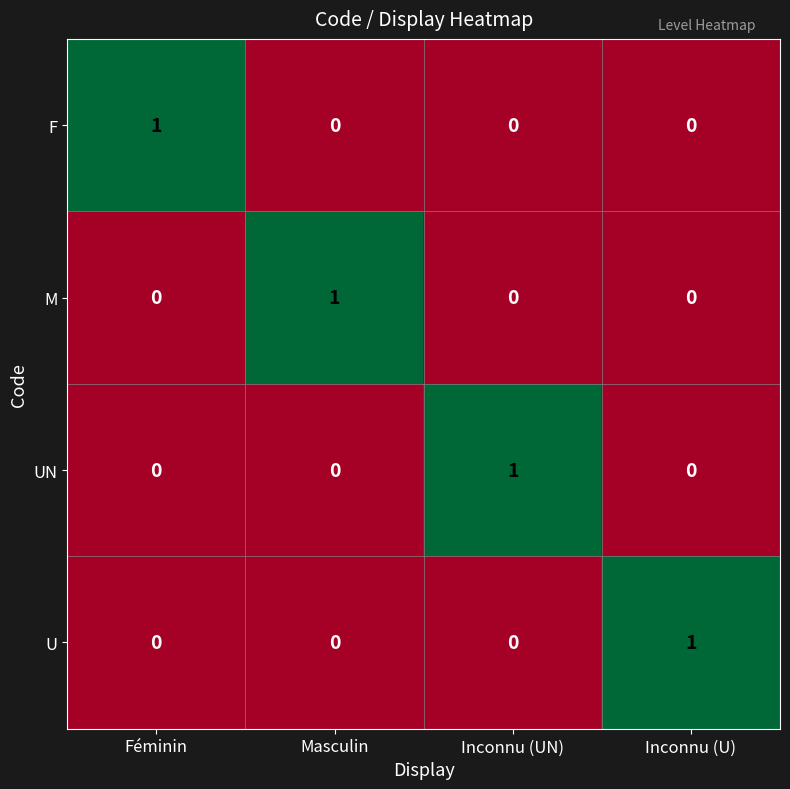

Count the number of categories in the chart.

4